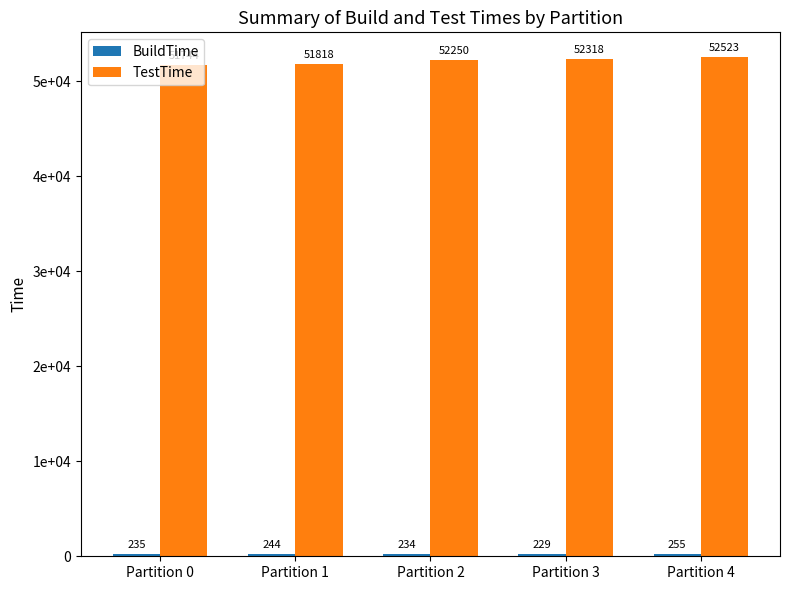

The value of BuildTime at Partition 4 is 381. True or false?

False